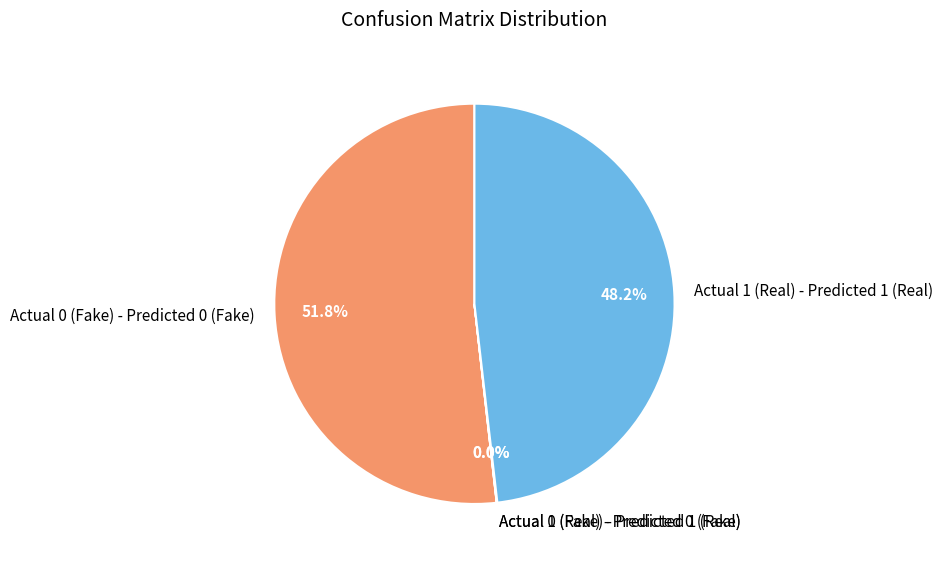

The Actual 1 (Real) - Predicted 1 (Real) slice represents 57% of the pie. True or false?

False